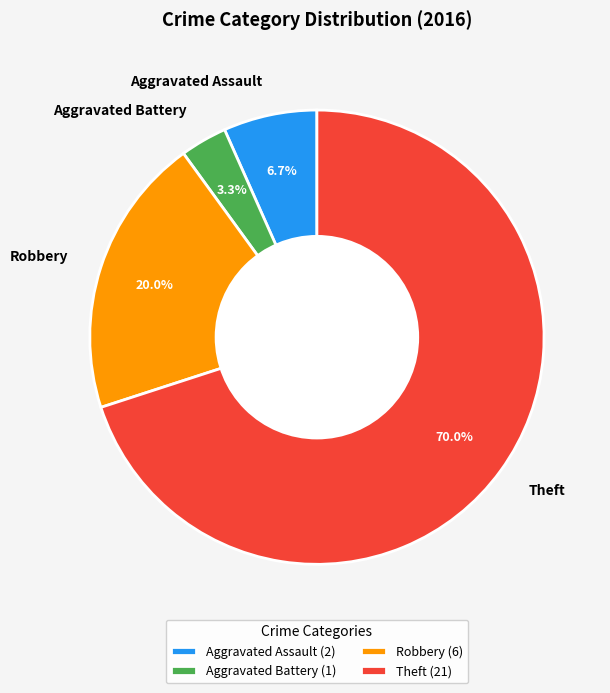

Which slice represents more than half of the pie?

Theft